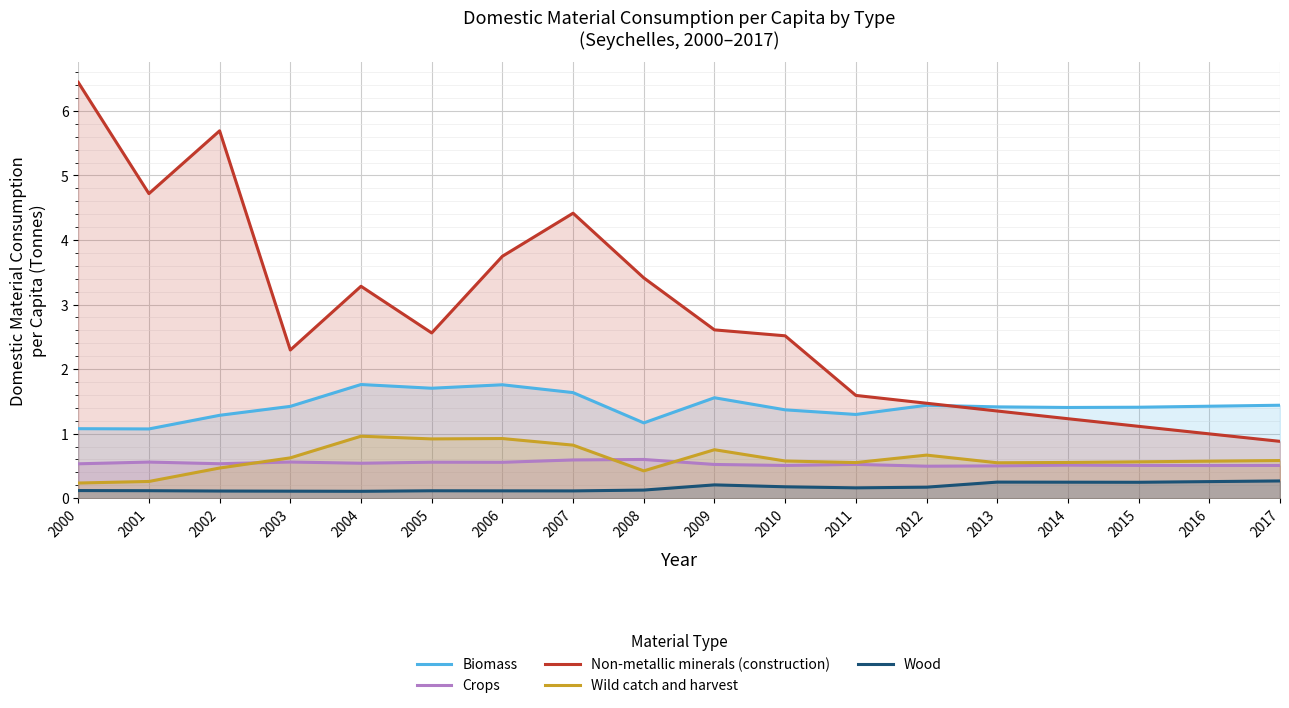

The value of Biomass at 2004 is 0.6. True or false?

False